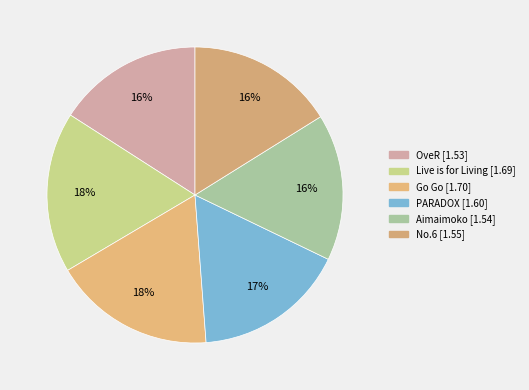

Approximately how many times larger is the value at Go Go compared to Live is for Living?

1.0